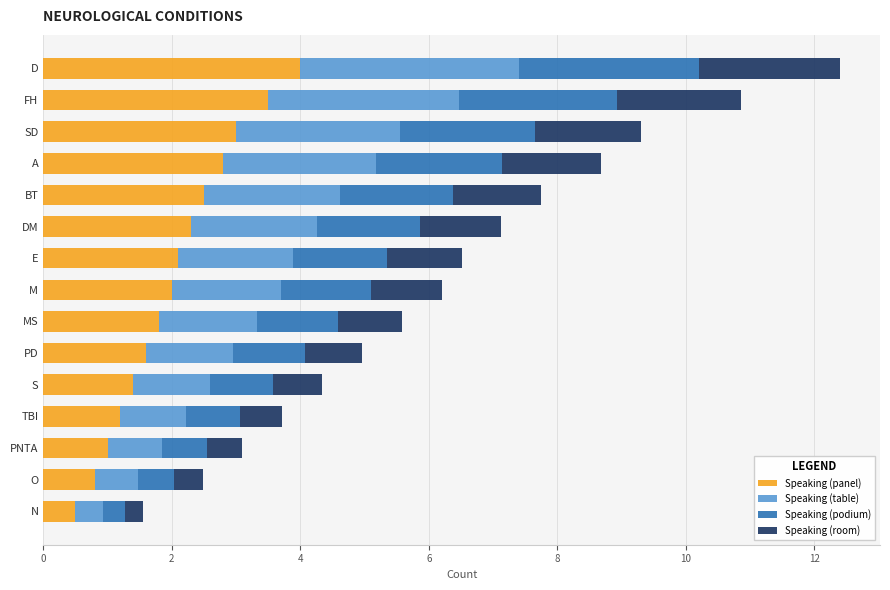

What is the sum of the Speaking (panel) values at TBI and FH?

4.7